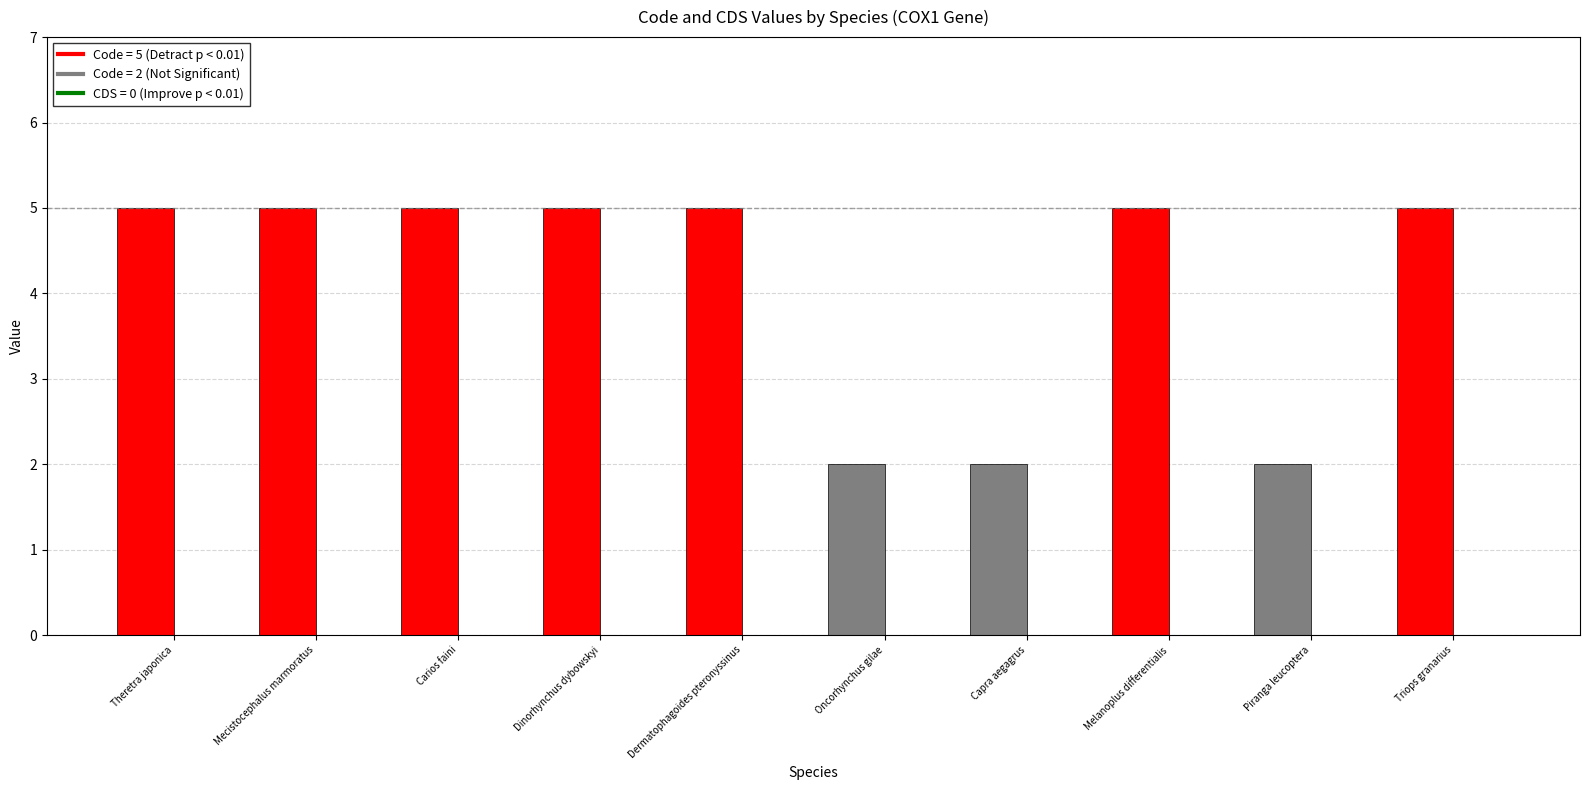

What are all the series names shown in the legend?

Code, CDS